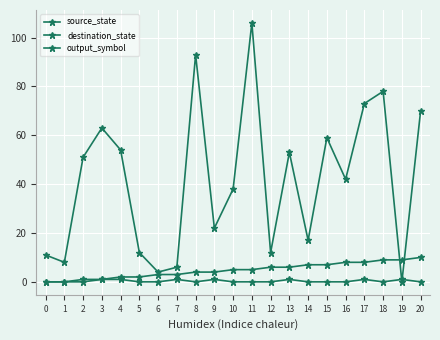

Count the number of categories in the chart.

21